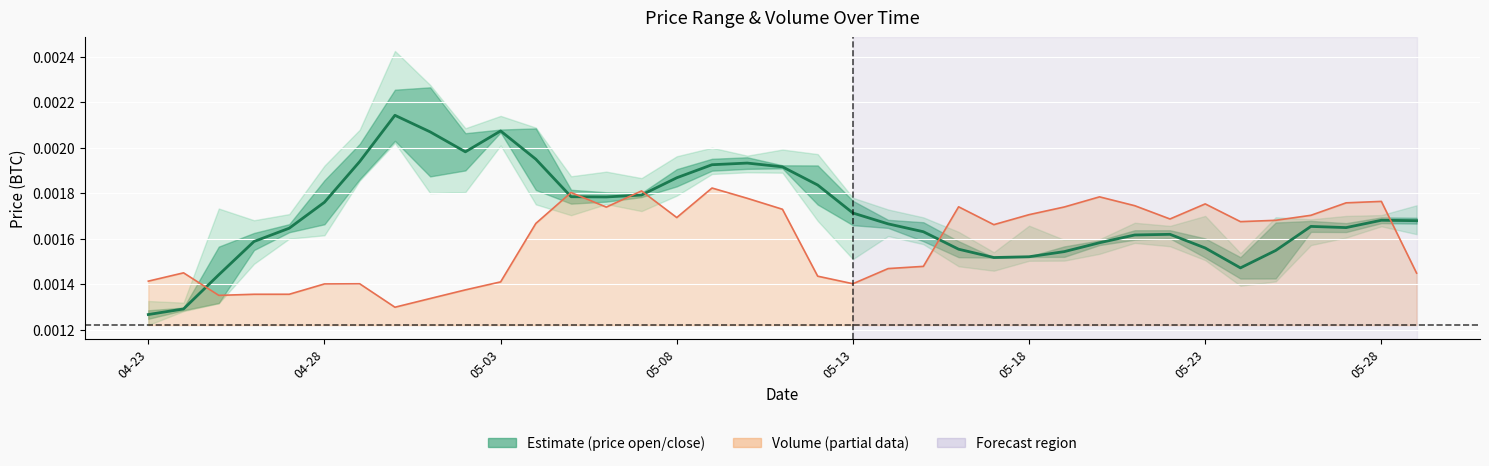

True or false: the data shows 0.0 at 05-03.

False